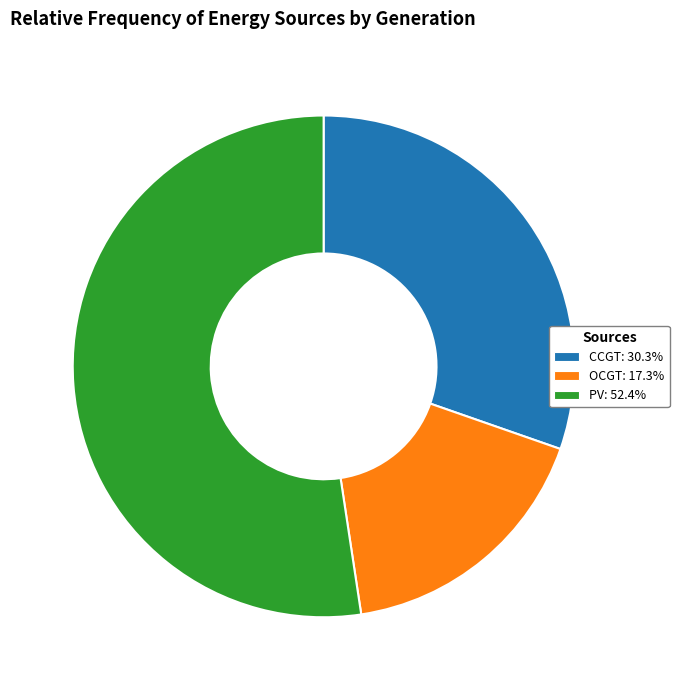

Is there any slice that represents more than half of the pie?

Yes